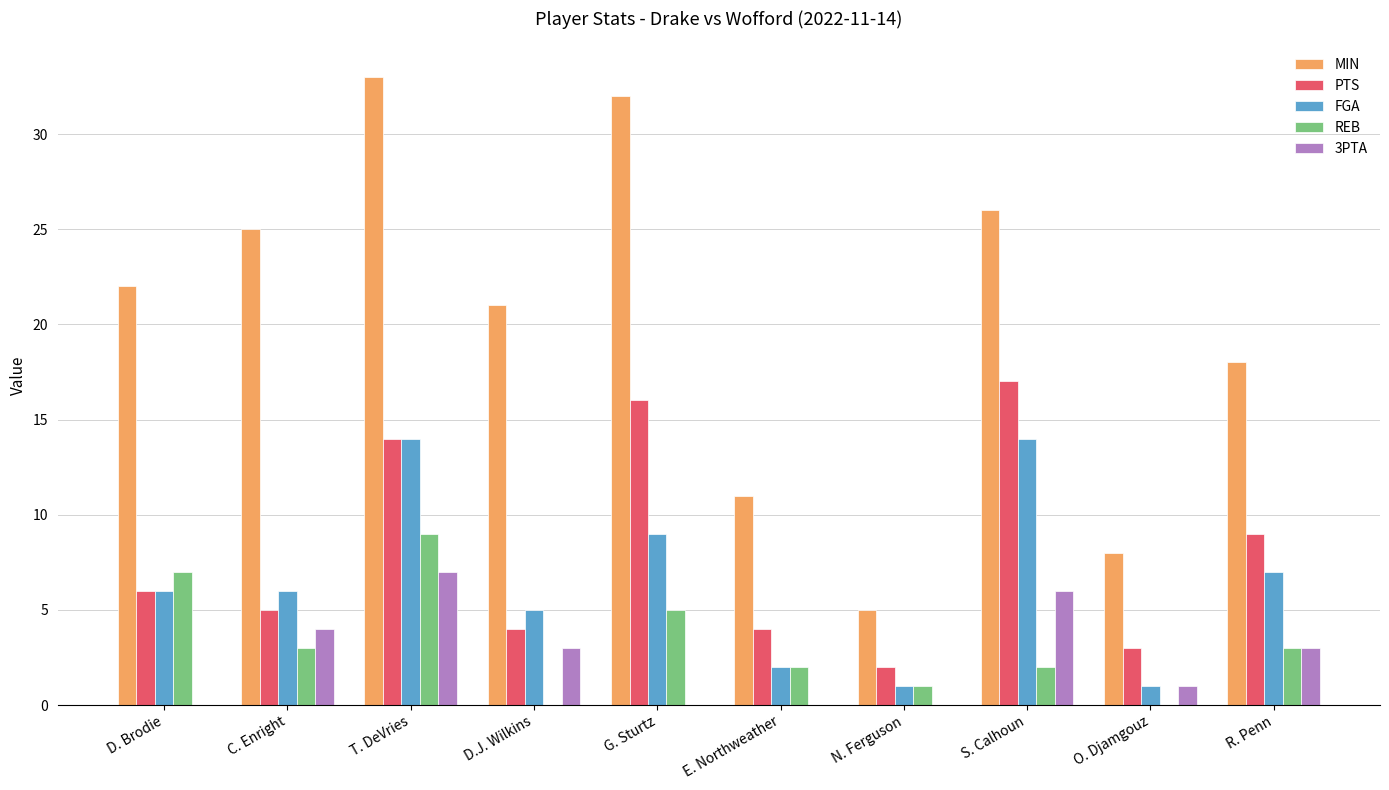

What is the average value of the MIN series?

20